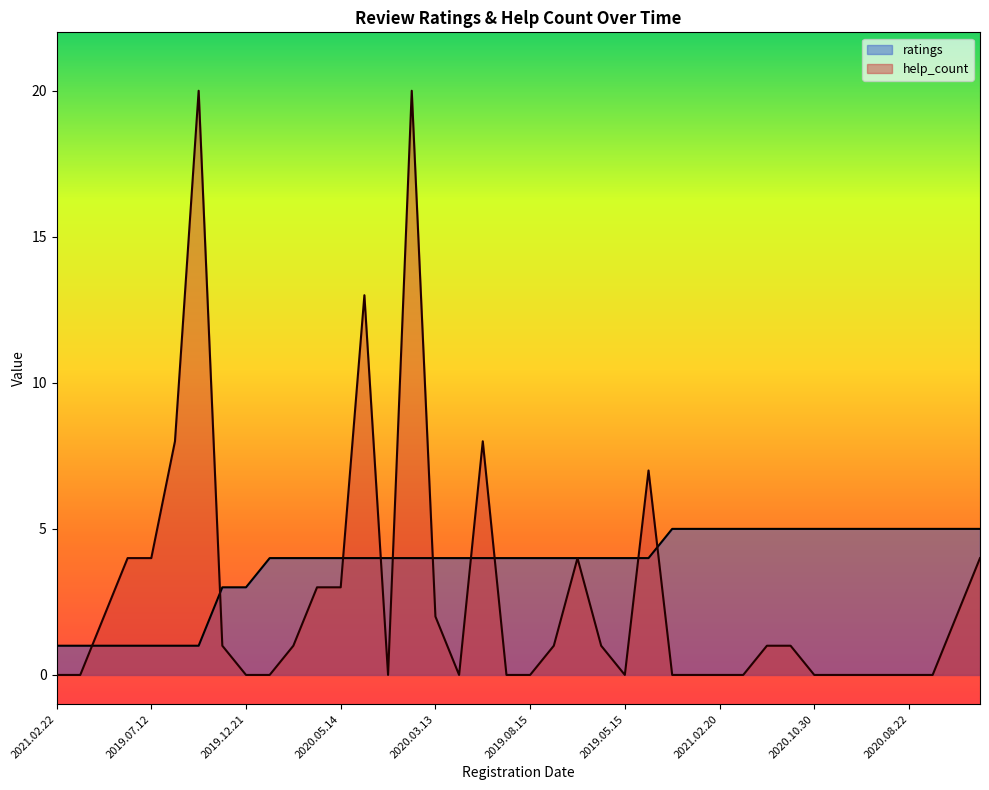

What is the average value of the help_count series?

3